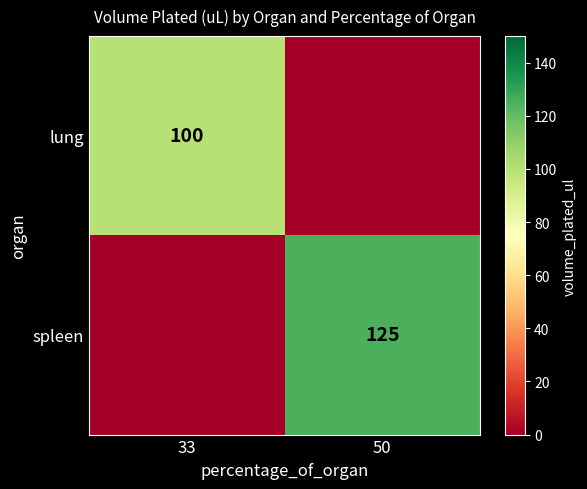

Is the value of spleen at 50 greater than the value of lung at 33?

Yes